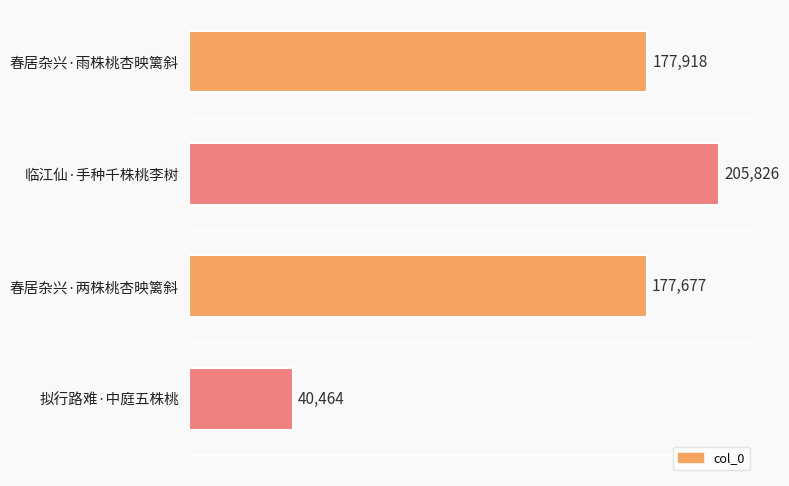

Reading top to bottom, list all the values displayed in this chart.

春居杂兴·雨株桃杏映篱斜=177918	临江仙·手种千株桃李树=205826	春居杂兴·两株桃杏映篱斜=177677	拟行路难·中庭五株桃=40464